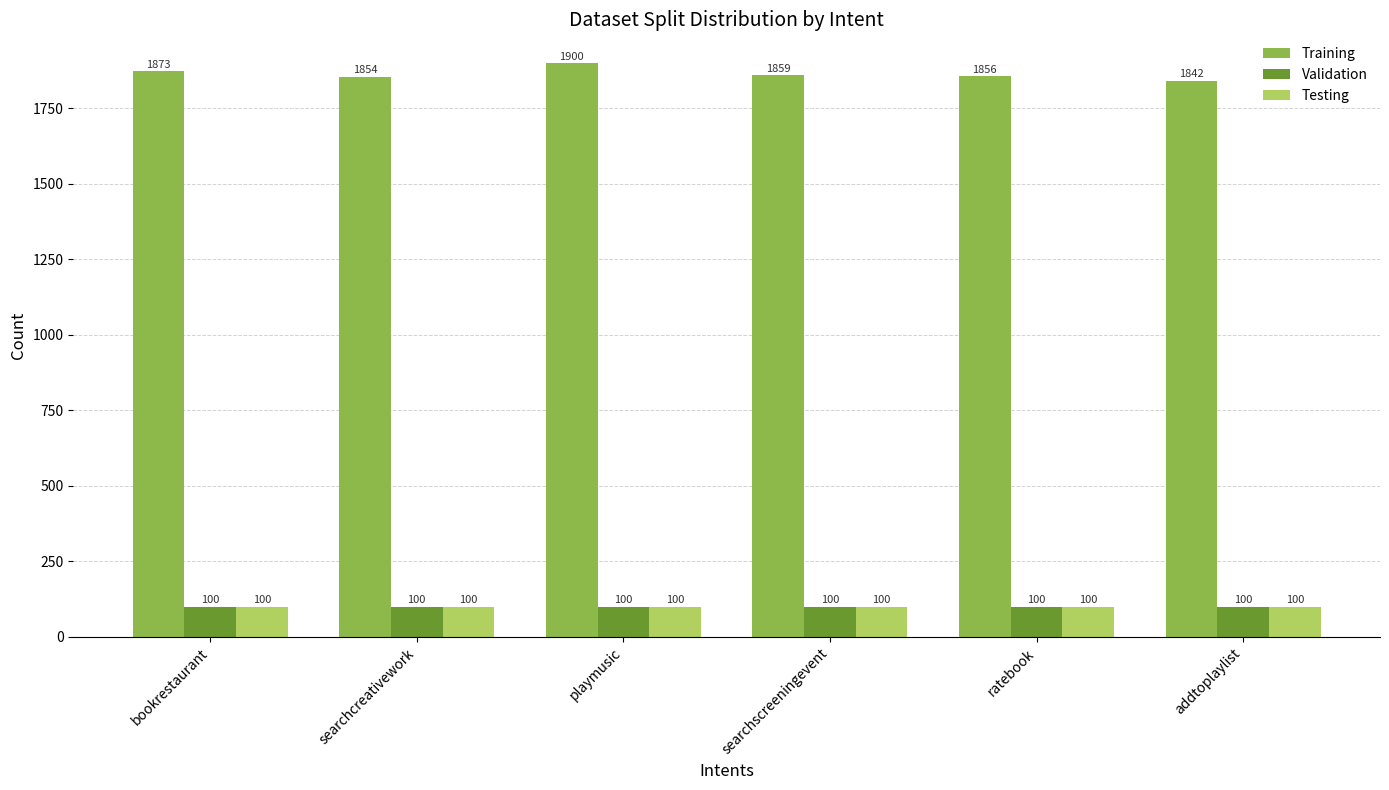

Which label corresponds to the largest value in the chart?

playmusic